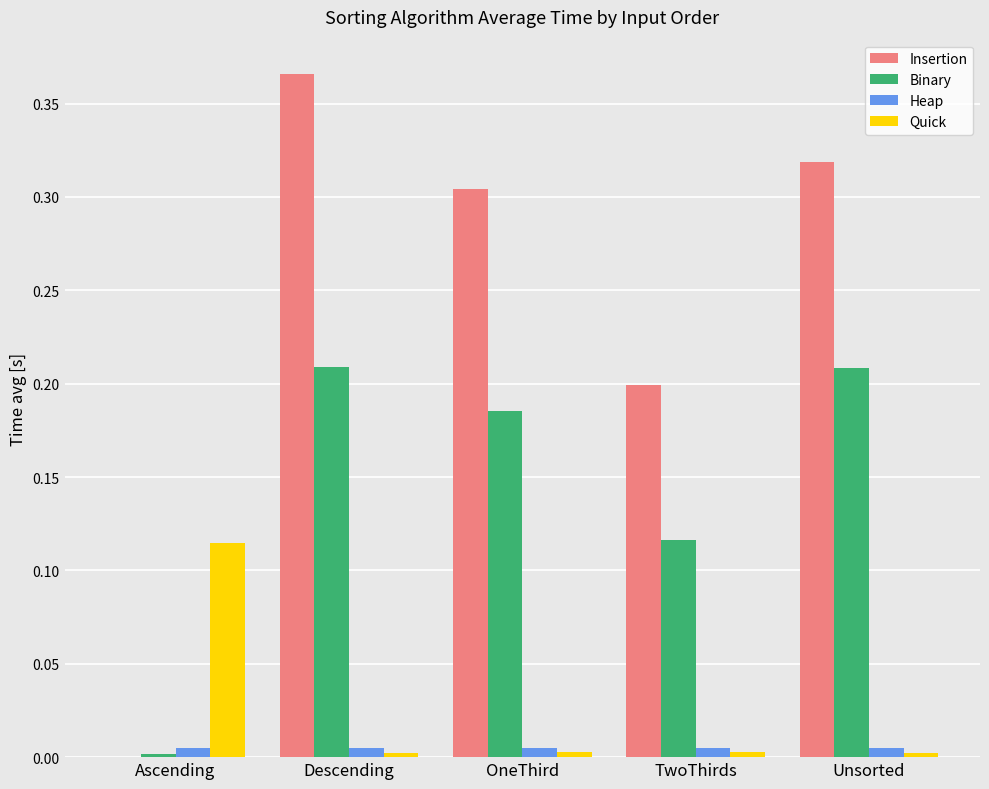

The value of Insertion at TwoThirds is 0.3. True or false?

False